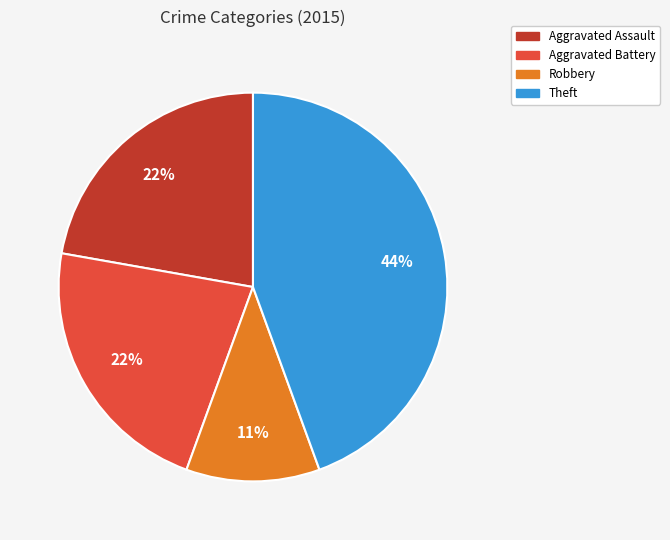

To the nearest percent, what portion does Robbery represent?

11%